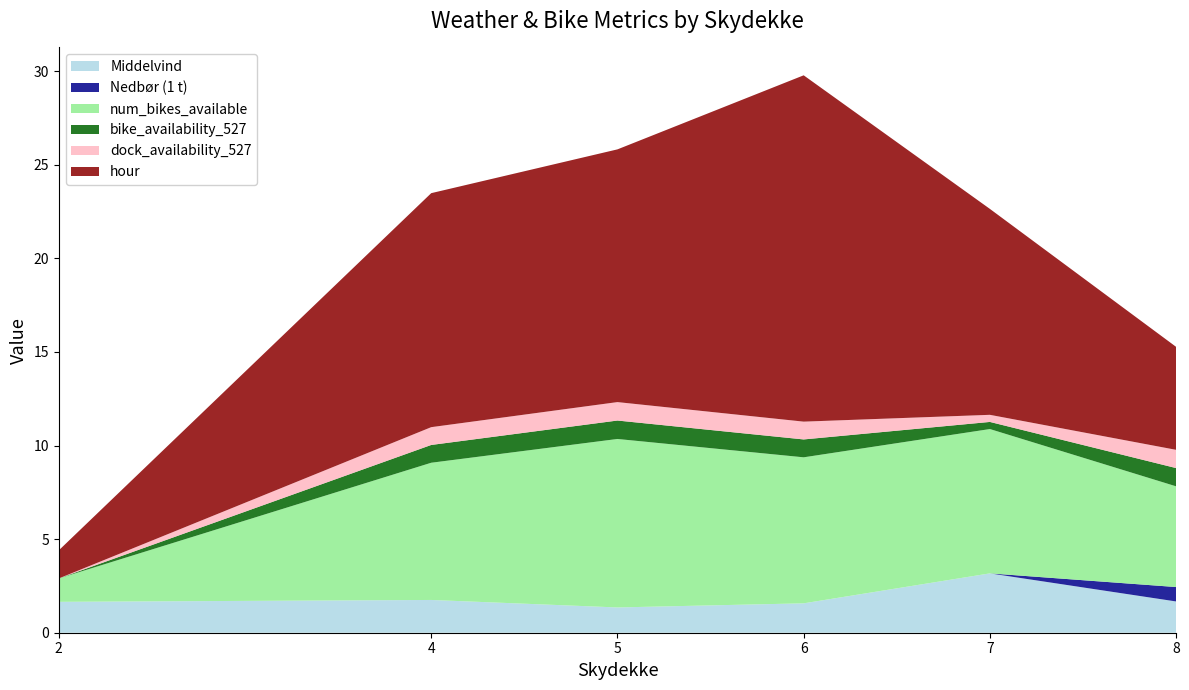

What is the highest value of the Middelvind series?

3.2